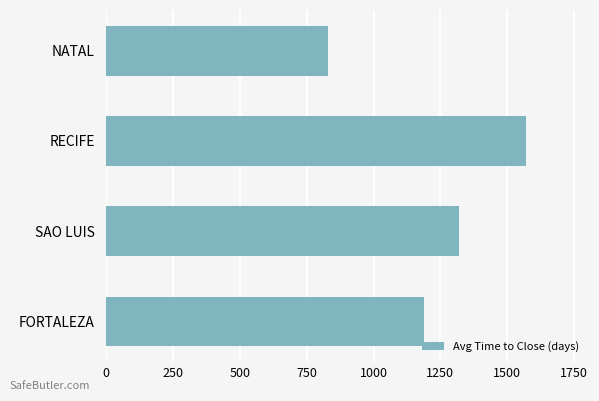

What is the difference between the maximum and minimum values?

740